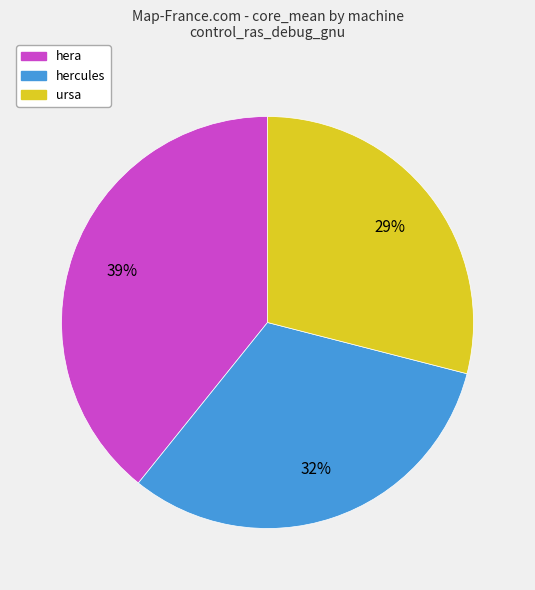

To the nearest percent, what is the difference between the hera and hercules slice percentages?

7%